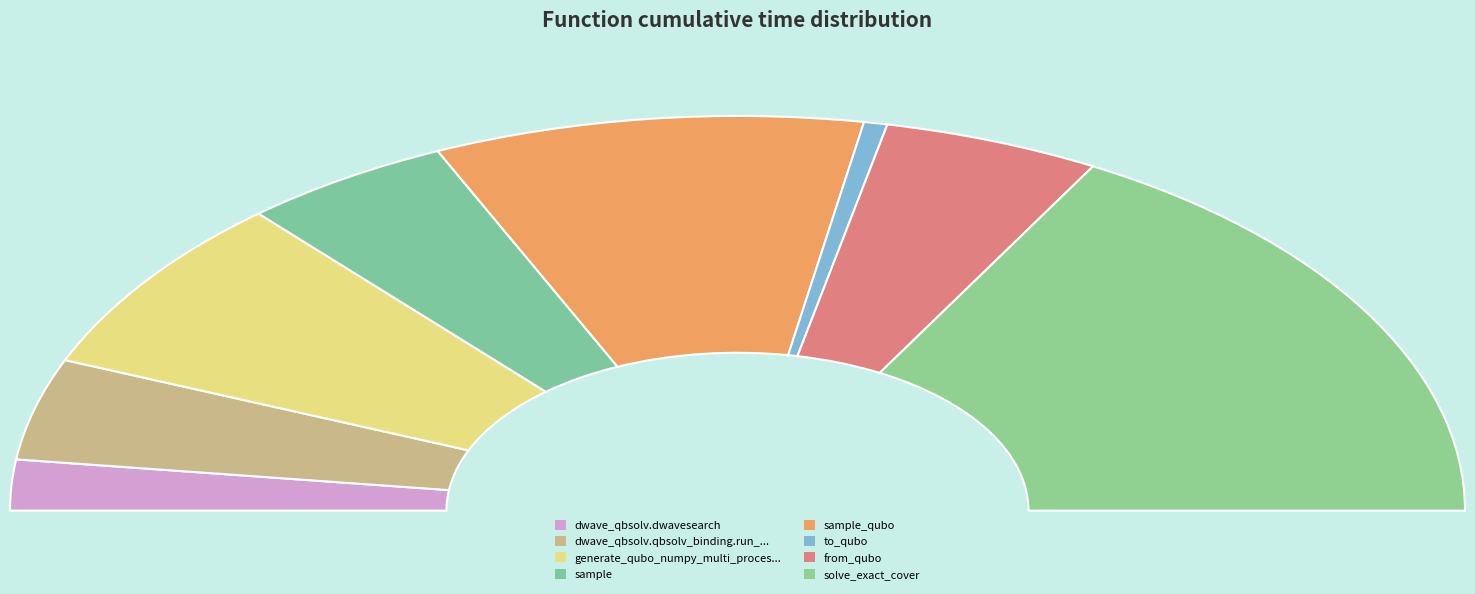

What percentage do sample_qubo and dwave_qbsolv.dwavesearch together represent?

23.2%